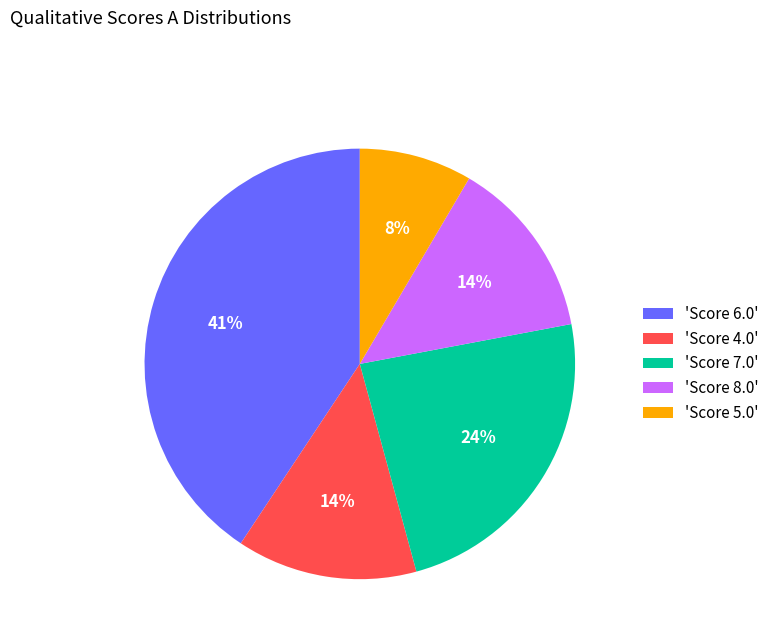

Between 'Score 7.0' and 'Score 5.0', which is larger?

'Score 7.0'